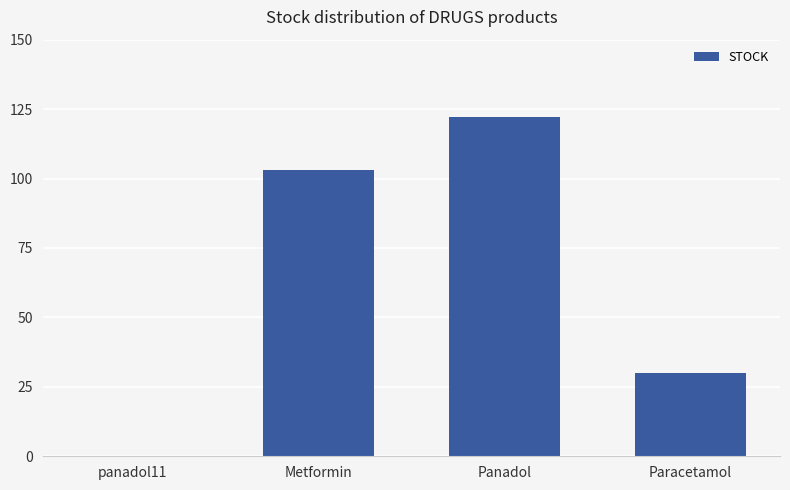

What is the change in value from panadol11 to Panadol?

+122